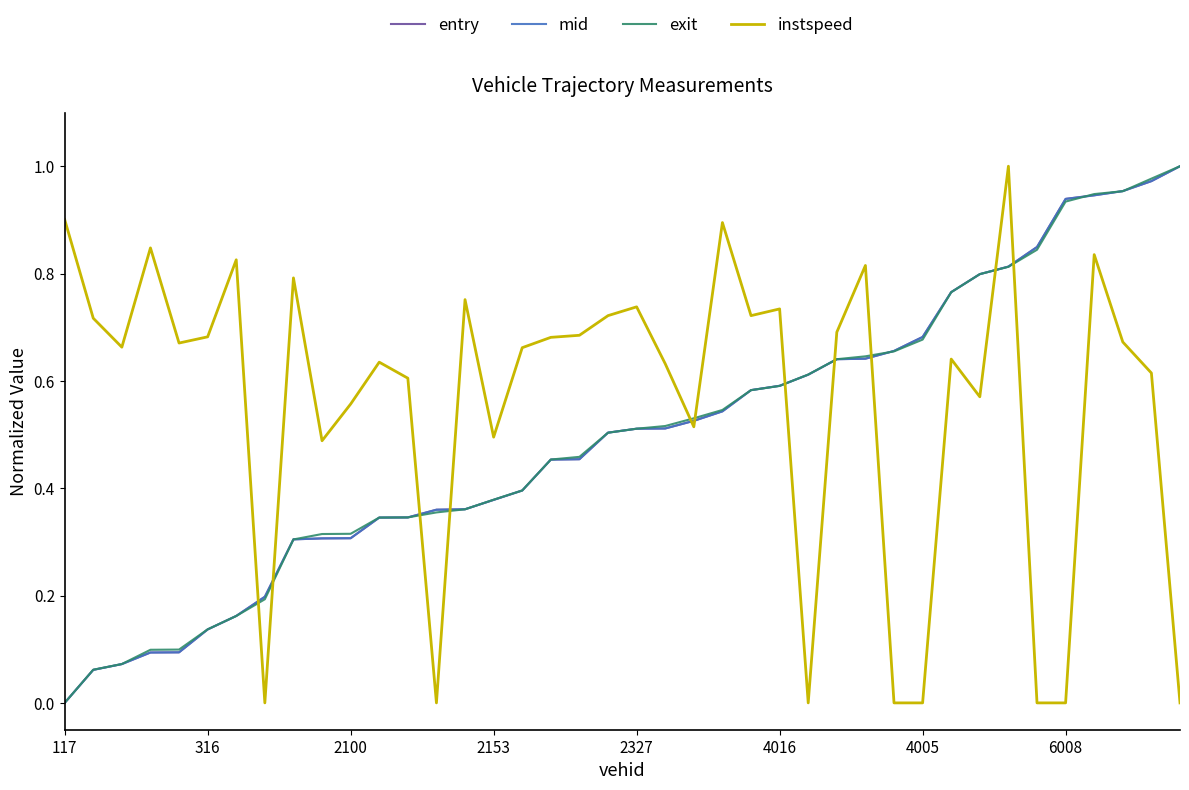

What is the sum of all mid values?

19.9